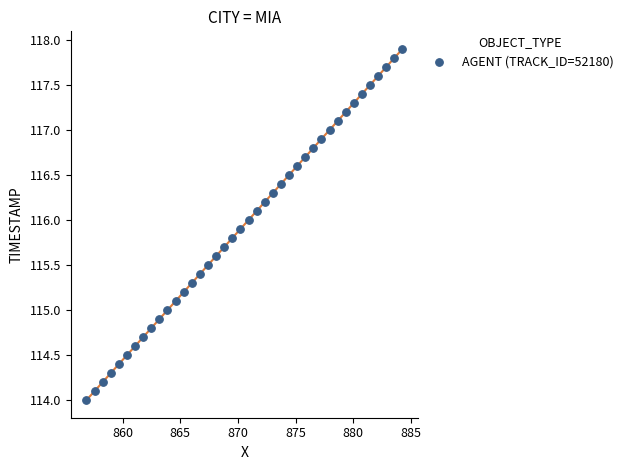

What is the range of X values (max minus min)?

27.4